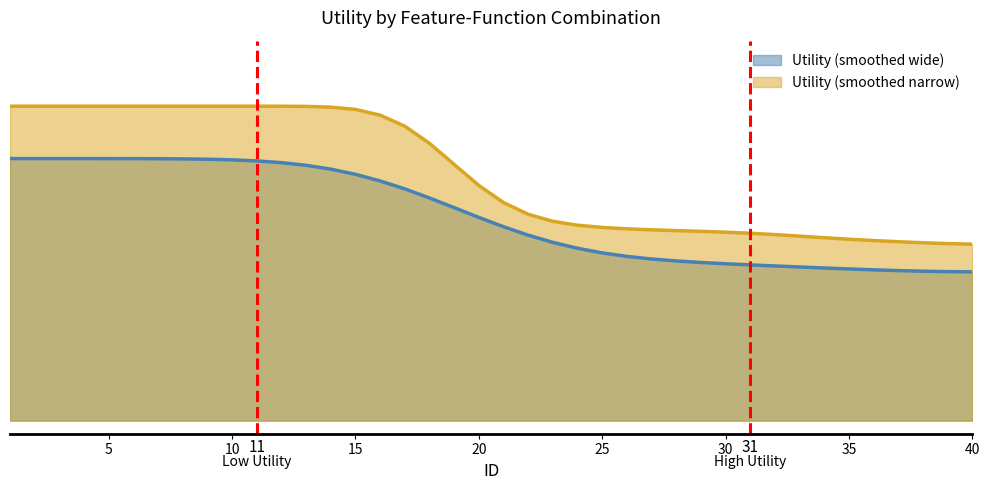

Reading left to right, what are all the values shown in this chart?

1.2	1.2	1.2	1.2	1.2	1.2	1.2	1.2	1.2	1.2	1.2	1.2	1.2	1.2	1.2	1.2	1.1	1.1	1.0	0.9	0.8	0.8	0.8	0.7	0.7	0.7	0.7	0.7	0.7	0.7	0.7	0.7	0.7	0.7	0.7	0.7	0.7	0.7	0.7	0.7